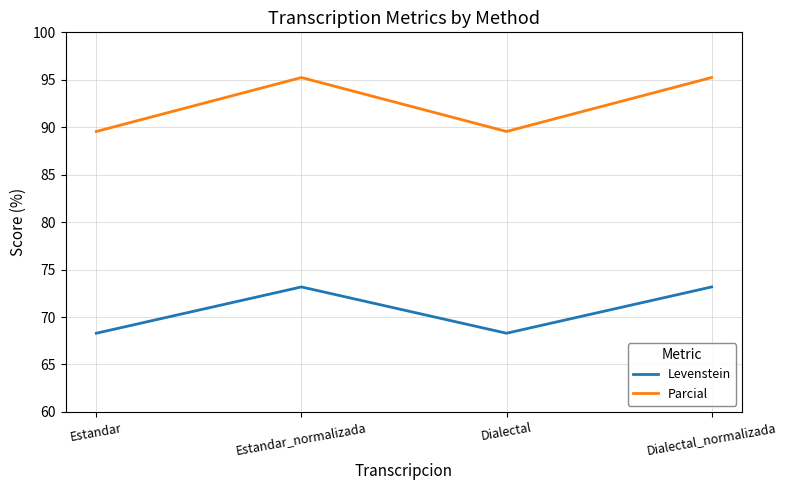

What position from the left is Estandar?

1